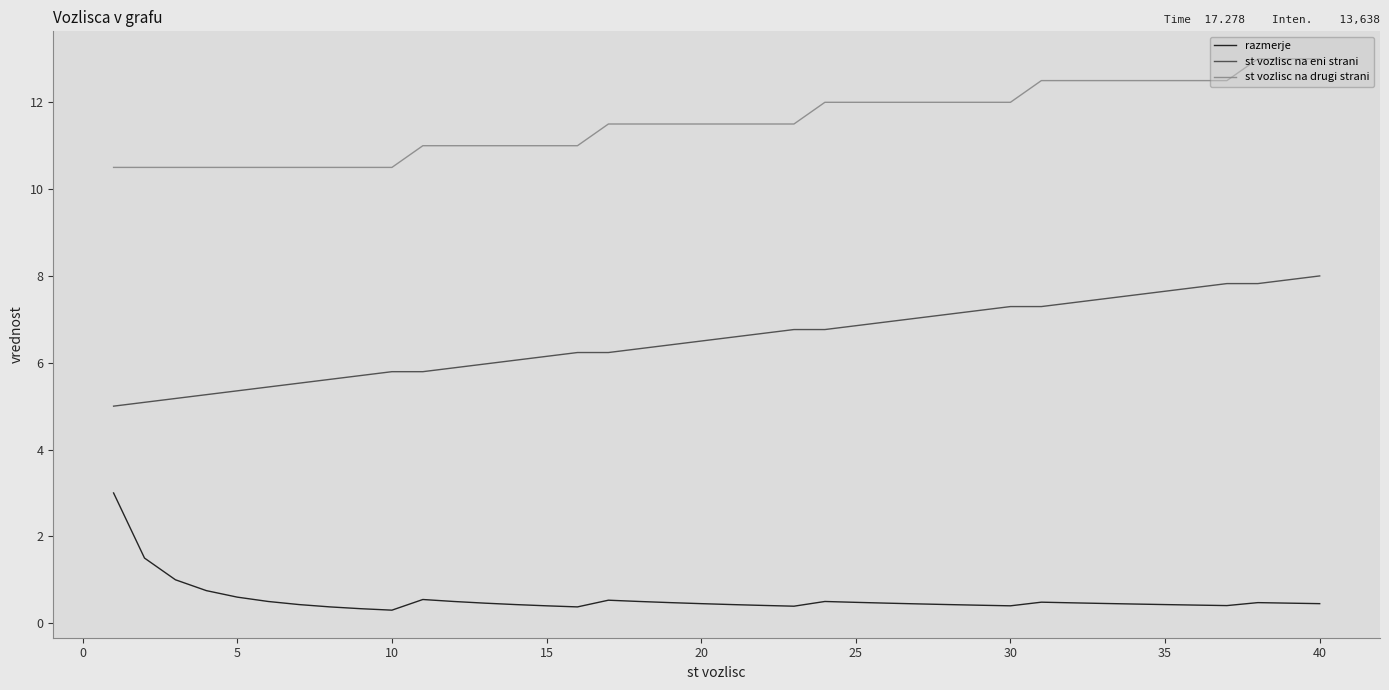

True or false: razmerje and st vozlisc na drugi strani intersect in this chart.

False